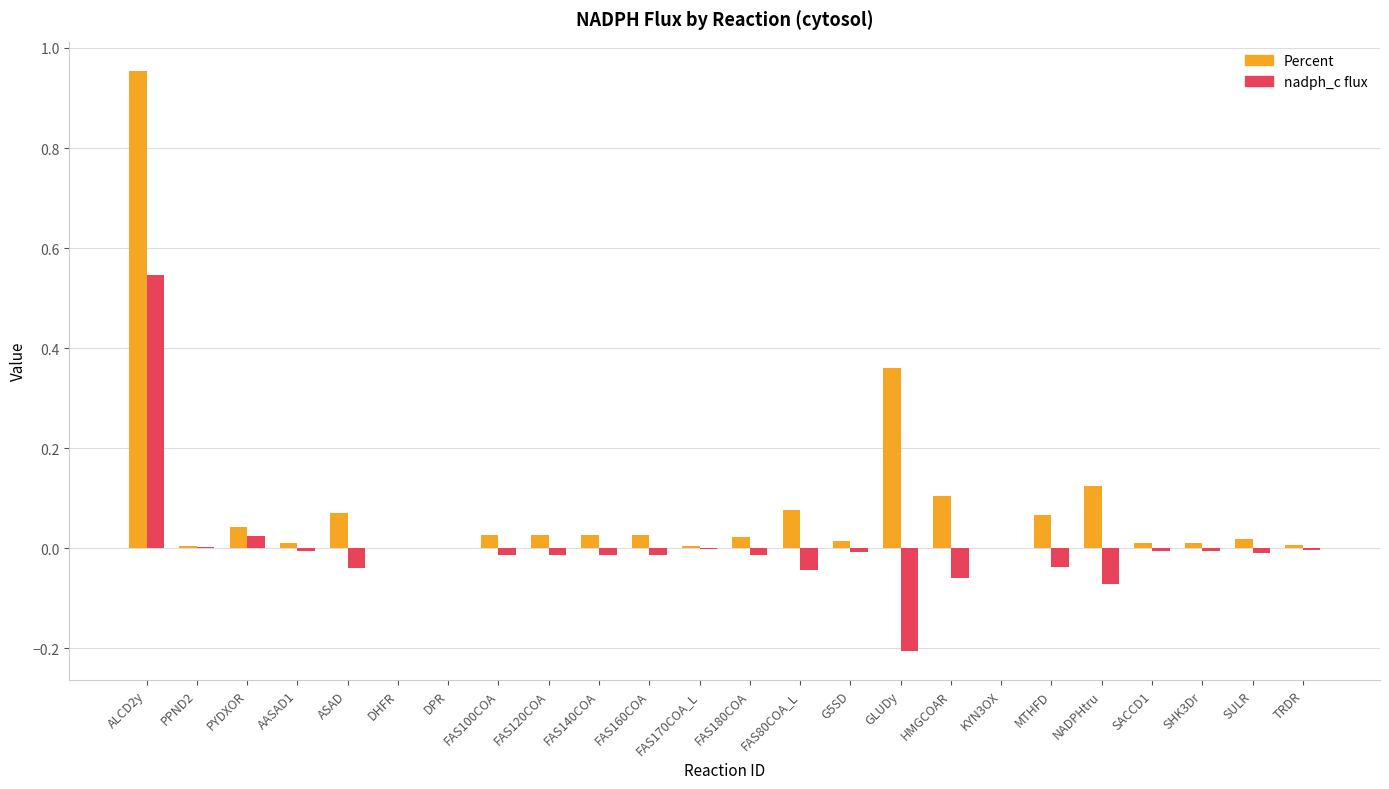

How many data points does each series have?

24